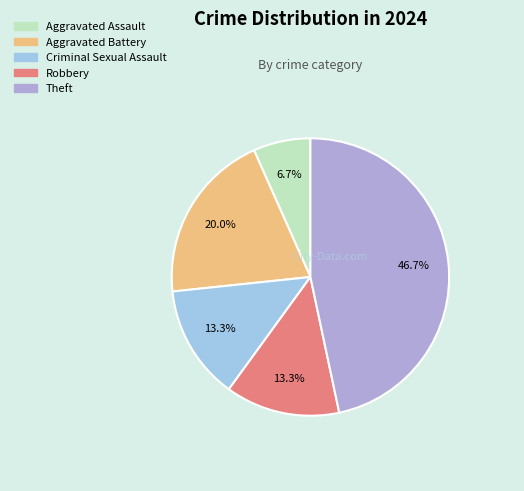

To the nearest percent, what portion does Robbery represent?

13%